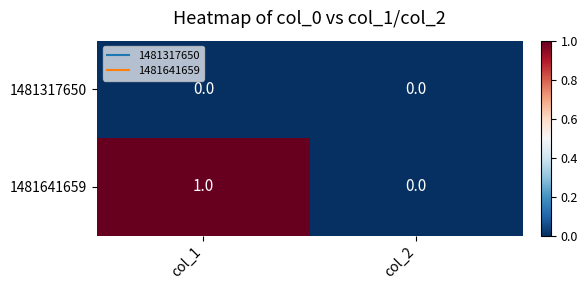

Where is 1481641659 nearest to the value 0?

col_2